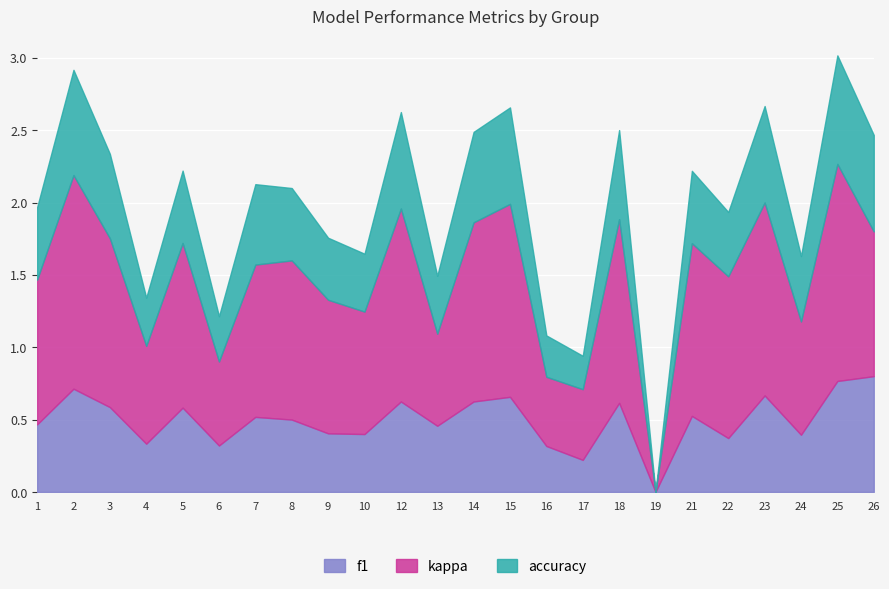

Is it true that f1 equals 0.3 at 7?

False